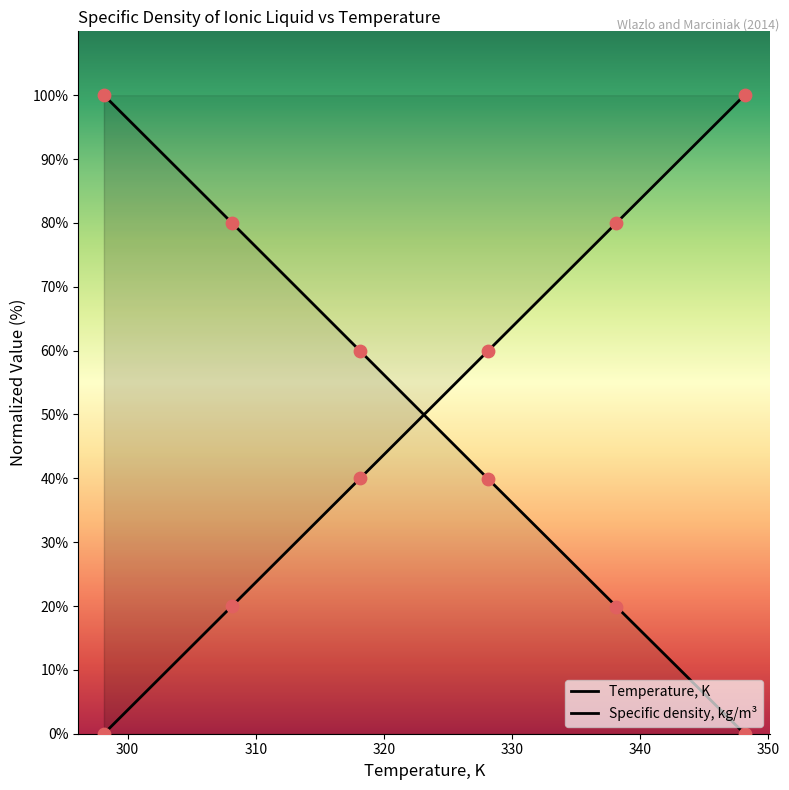

Which series has the widest spread of Y values?

Temperature, K